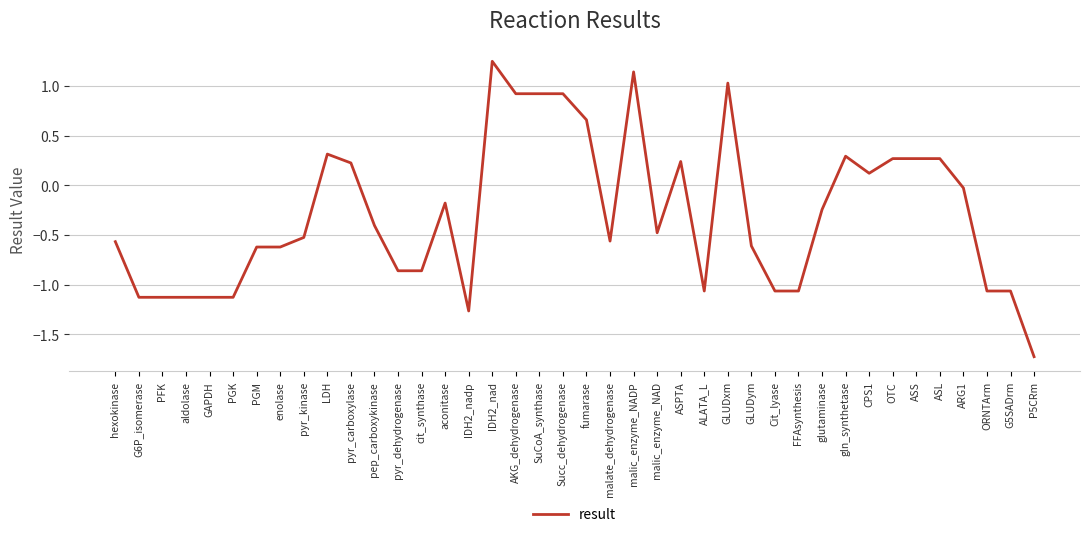

What is the difference between the maximum and second lowest values?

2.5